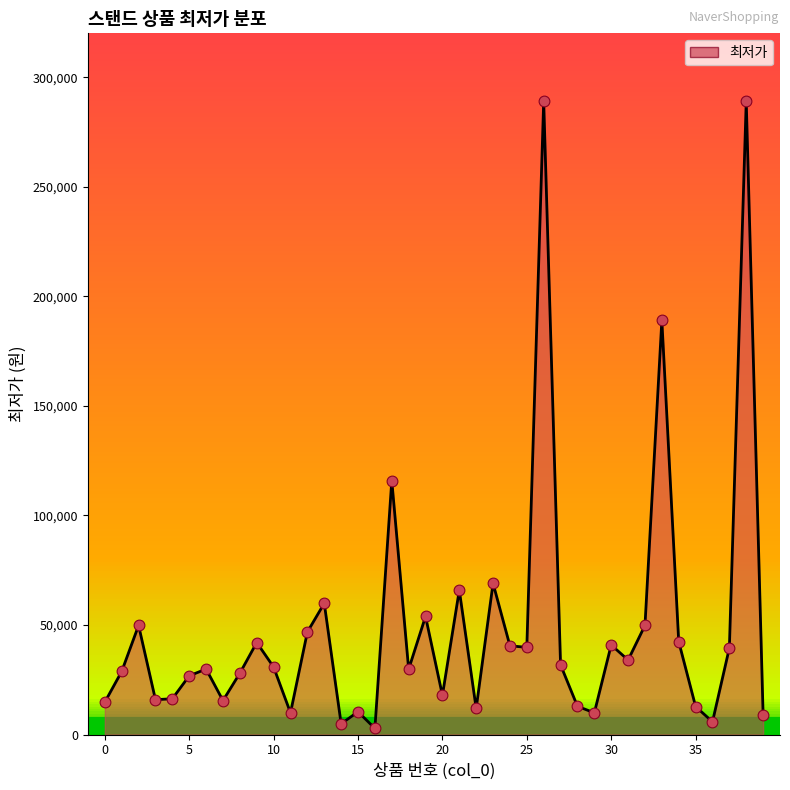

What is the difference between the maximum and minimum values?

286200